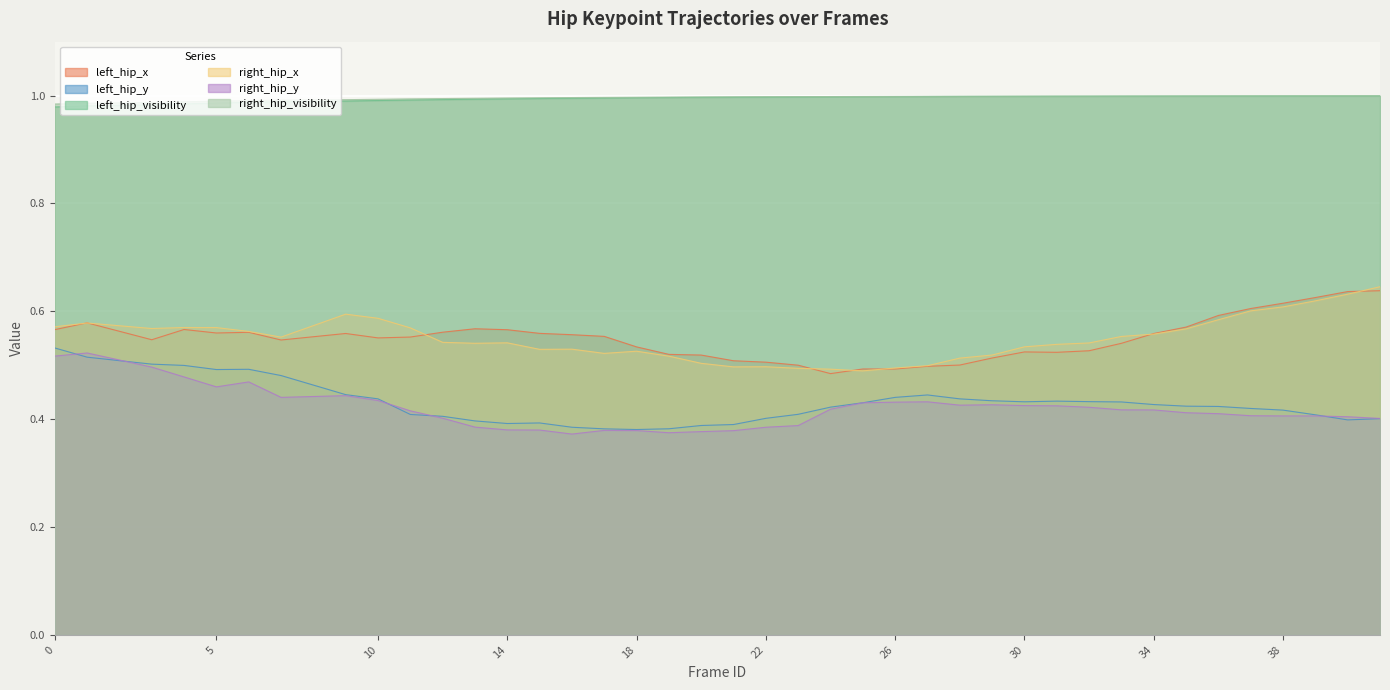

True or false: right_hip_visibility and left_hip_x cross at least once.

False